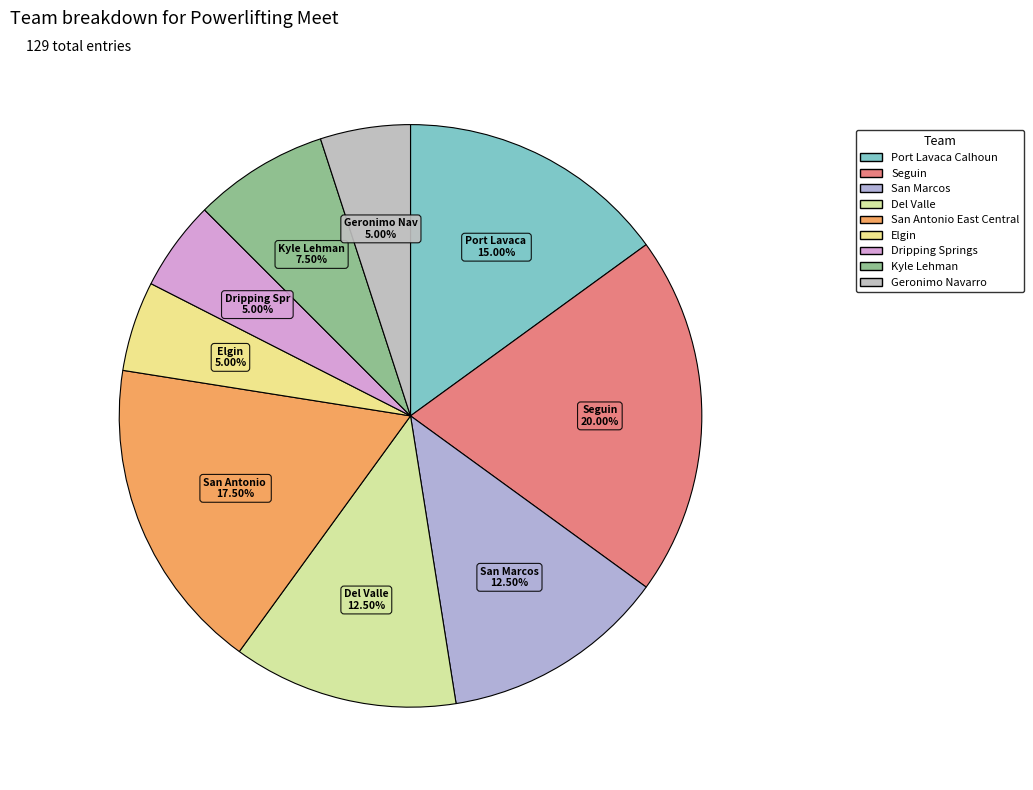

To the nearest percent, what percentage of the pie is Seguin?

20%